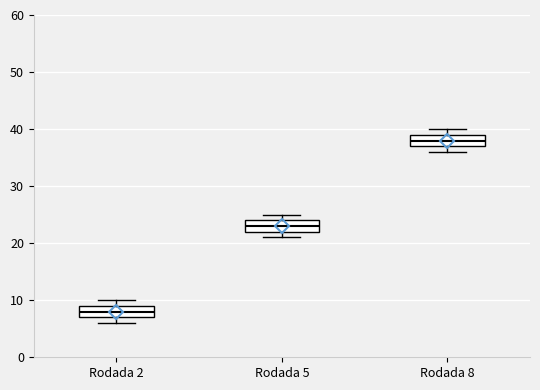

Which box's median line is the lowest?

Rodada 2